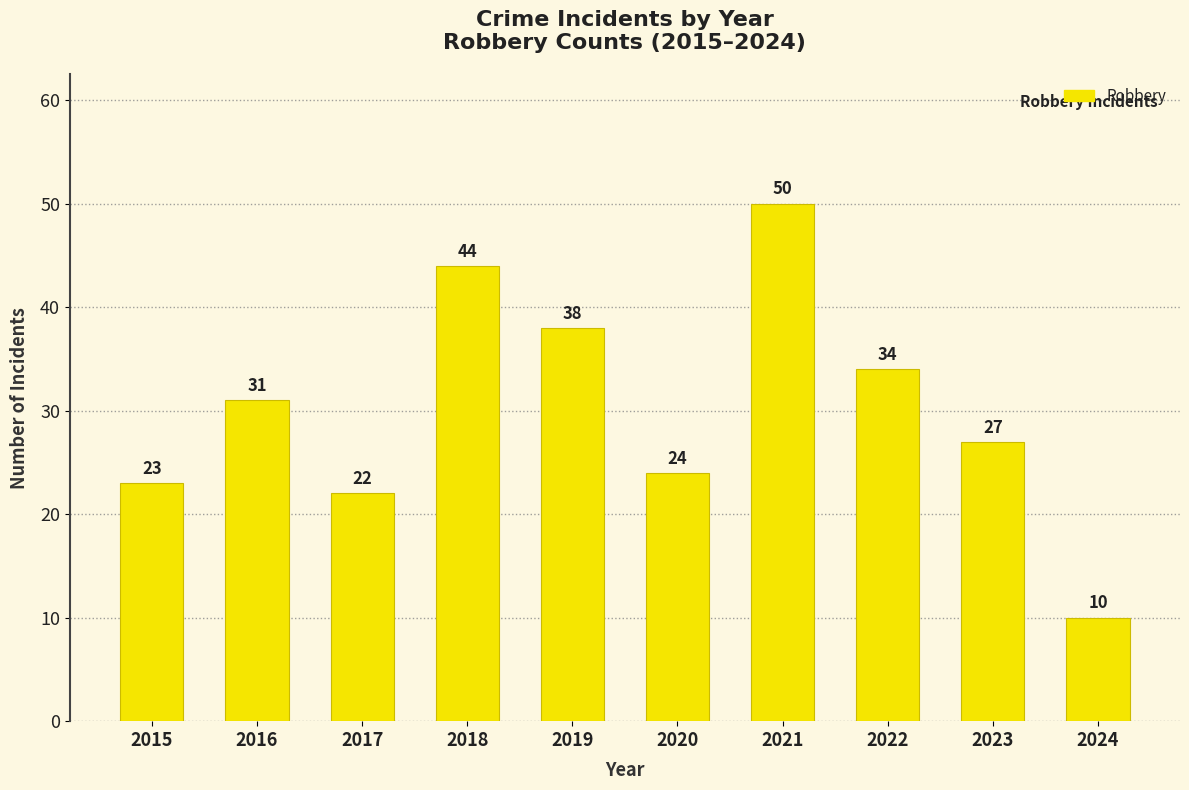

True or false: the data shows 12 at 2023.

False